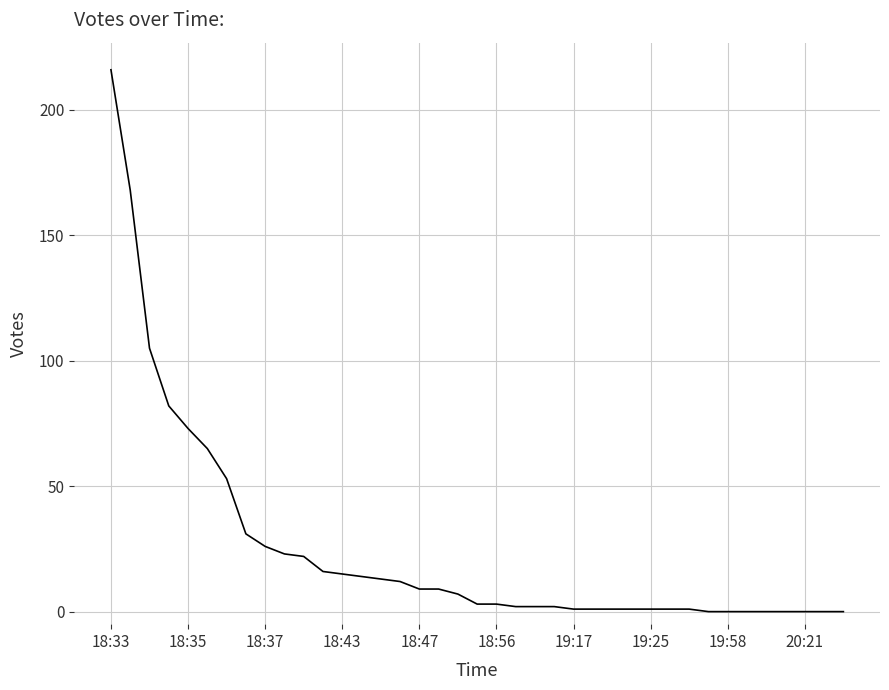

What is the difference between the maximum and minimum values?

216